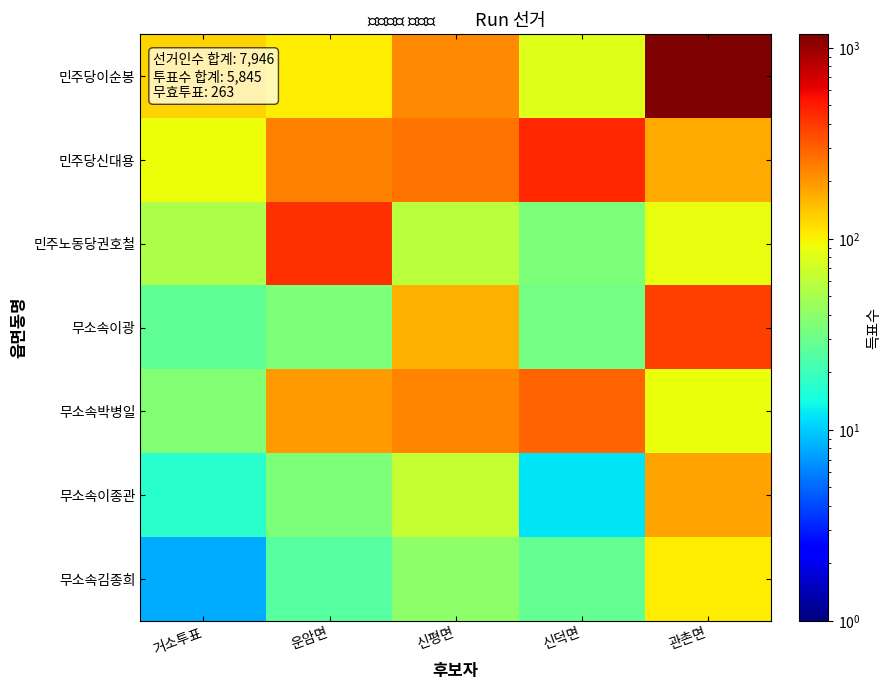

At which category is the sum across all series the highest?

관촌면